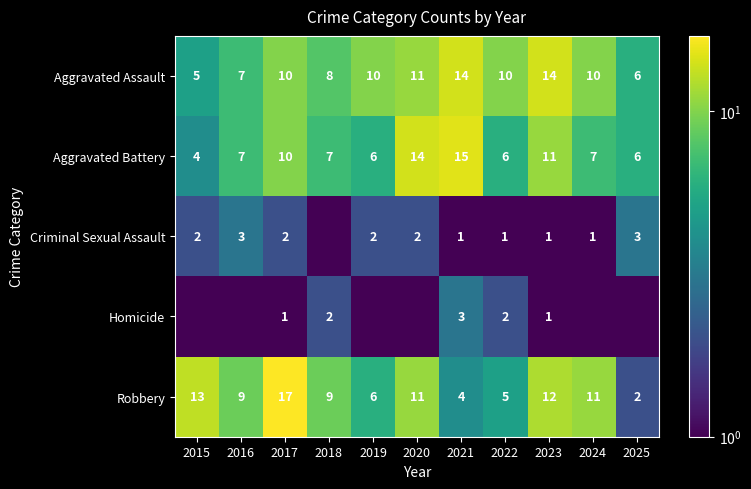

How many data points does each series have?

11